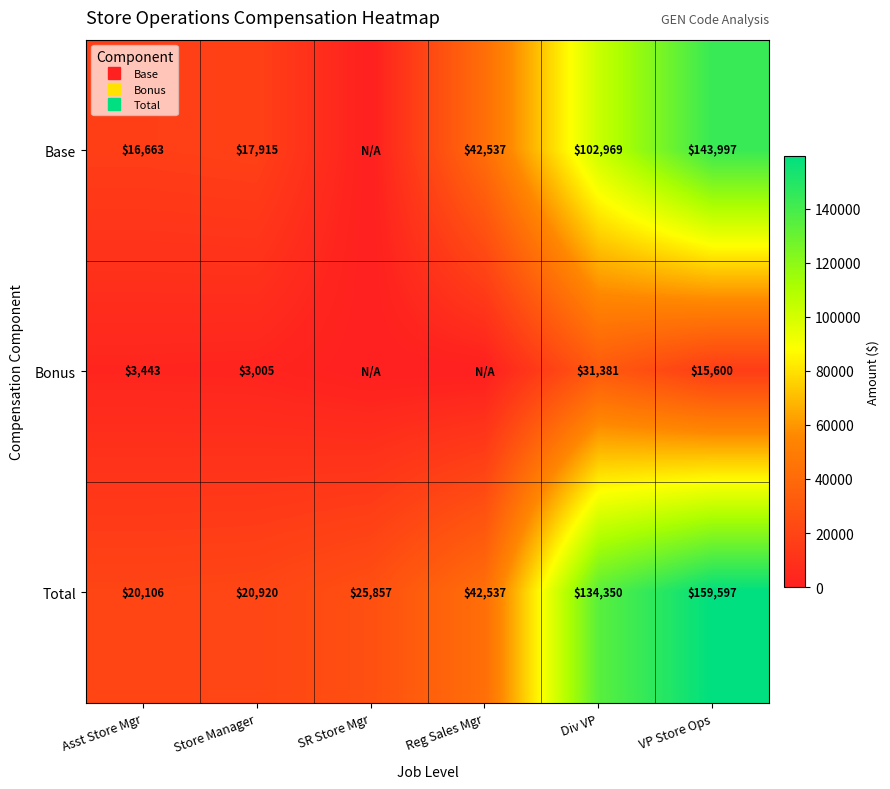

Which category has the highest value across all series?

VP Store Ops